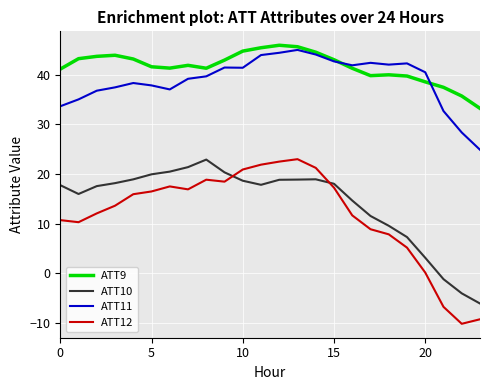

Which series has the widest spread of values?

ATT12